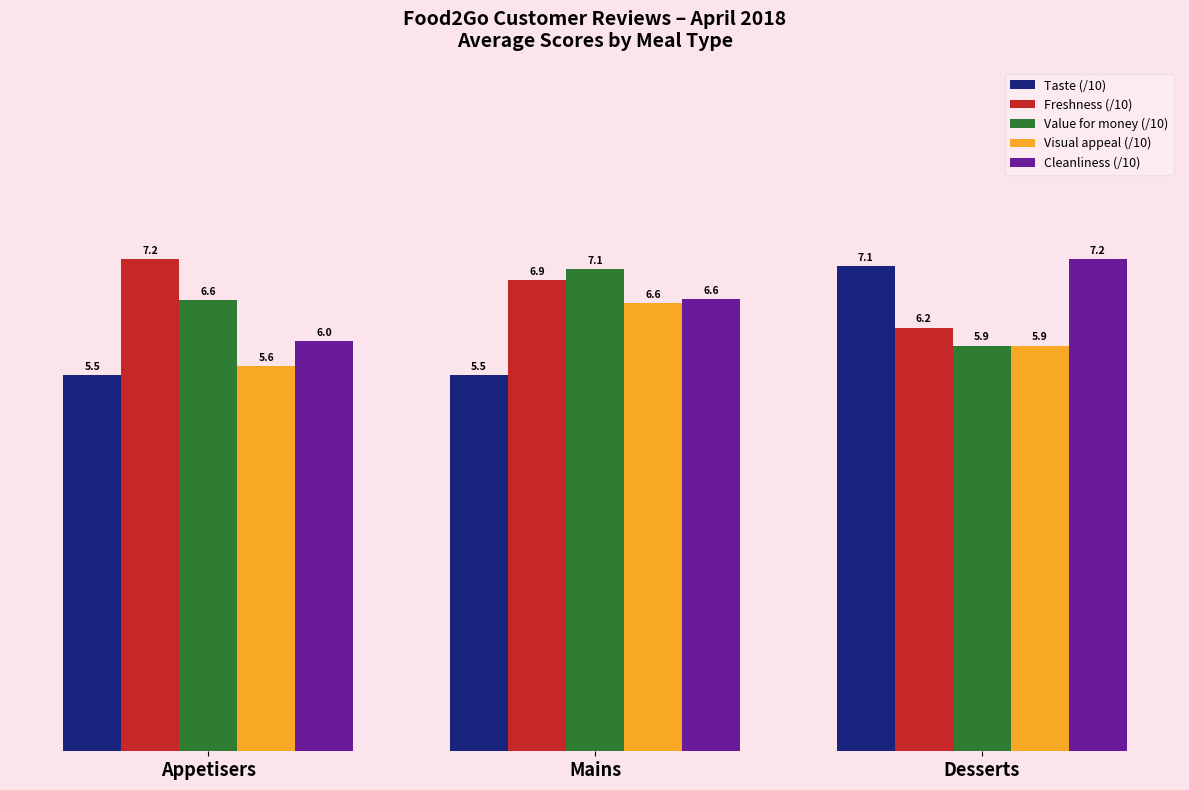

What is the sum of all Taste (/10) values?

18.1